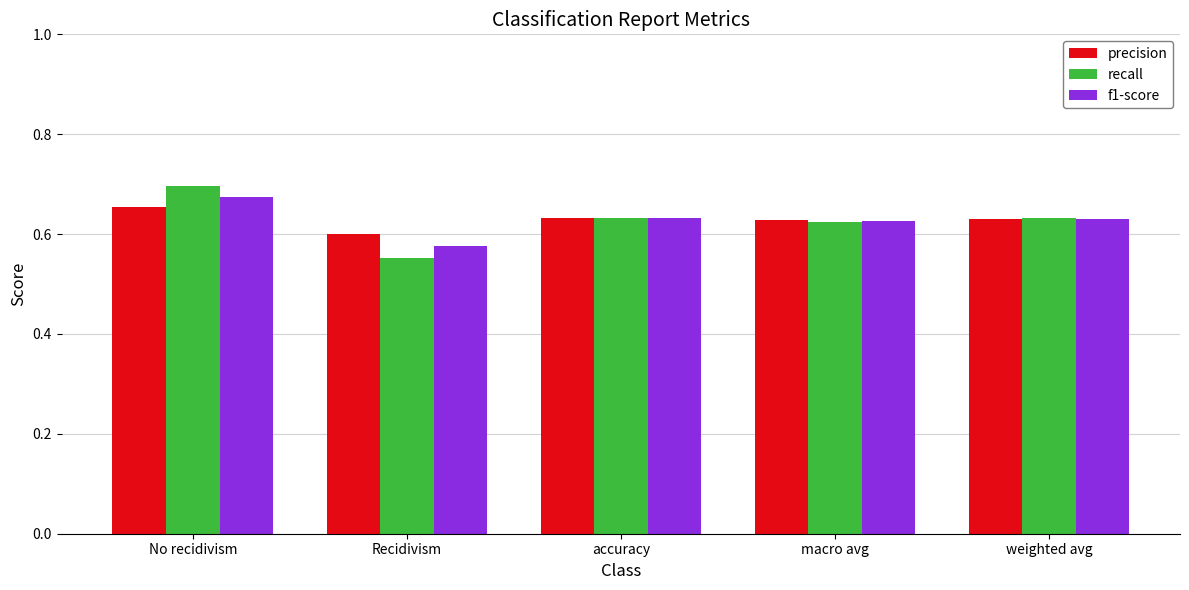

Which category has the highest value in the precision series?

No recidivism